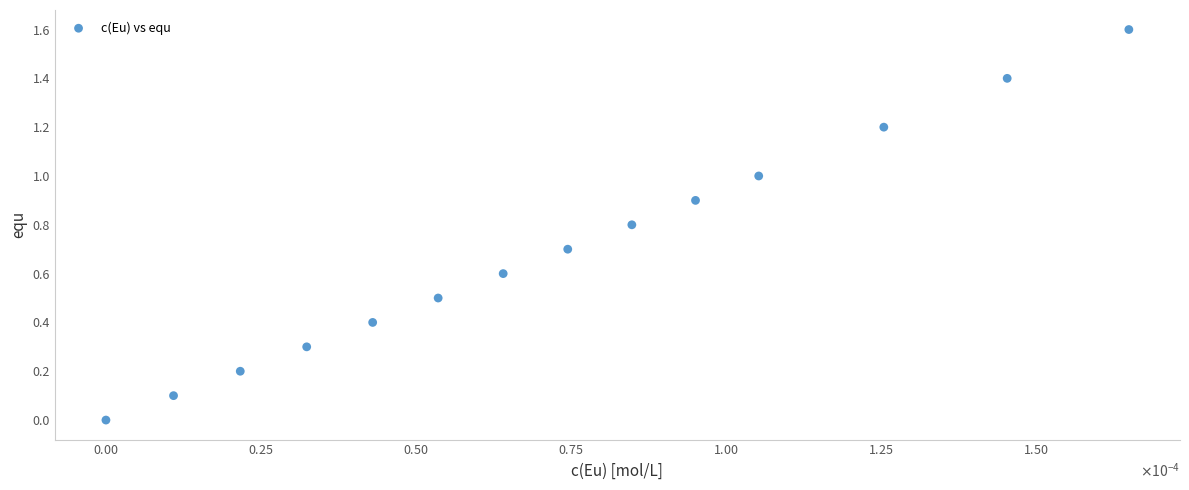

What is the range of Y values (max minus min)?

1.6